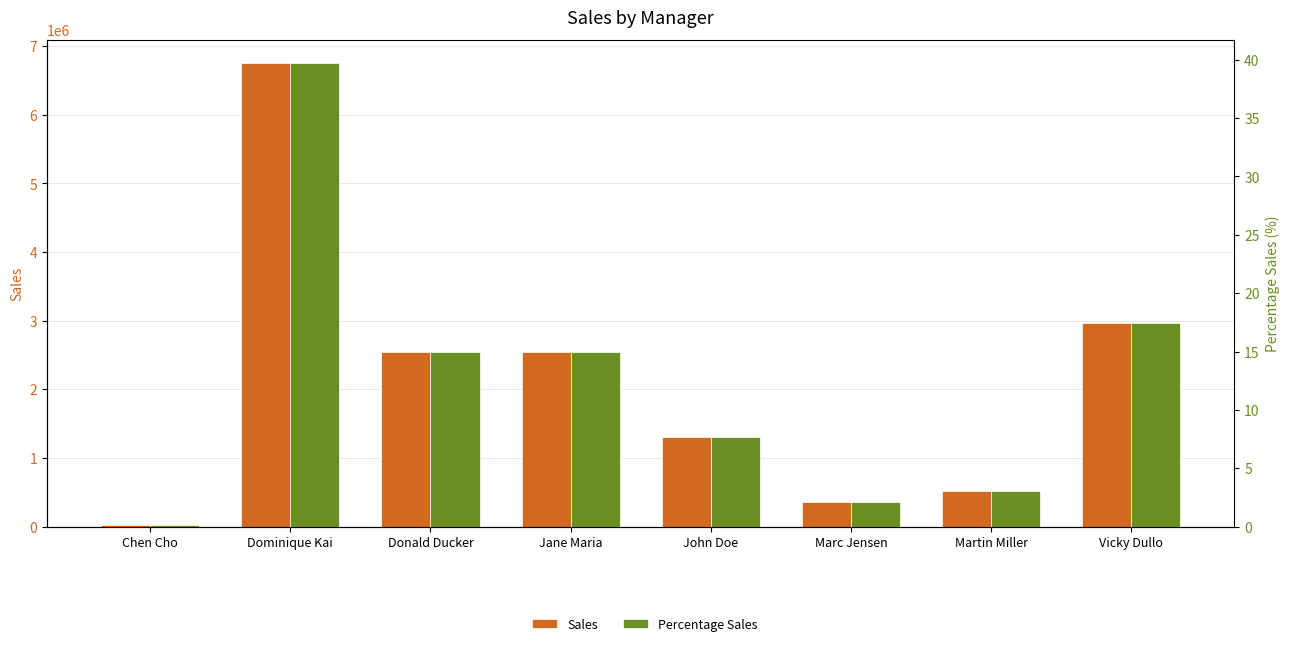

Reading right to left, transcribe all the data shown in this chart.

Sales: 2963491.0	515025.0	355958.0	1297791.0	2540790.0	2544106.0	6750743.0	29181.0
Percentage Sales: 17.4	3.0	2.1	7.6	14.9	15.0	39.7	0.2